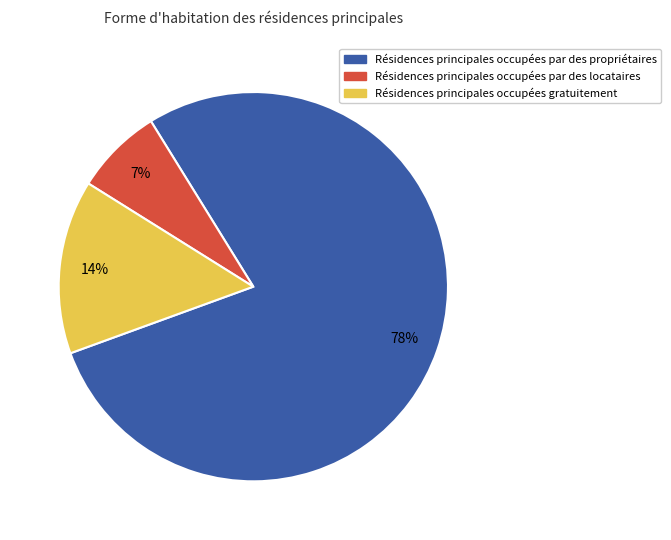

Is there any slice that represents more than half of the pie?

Yes